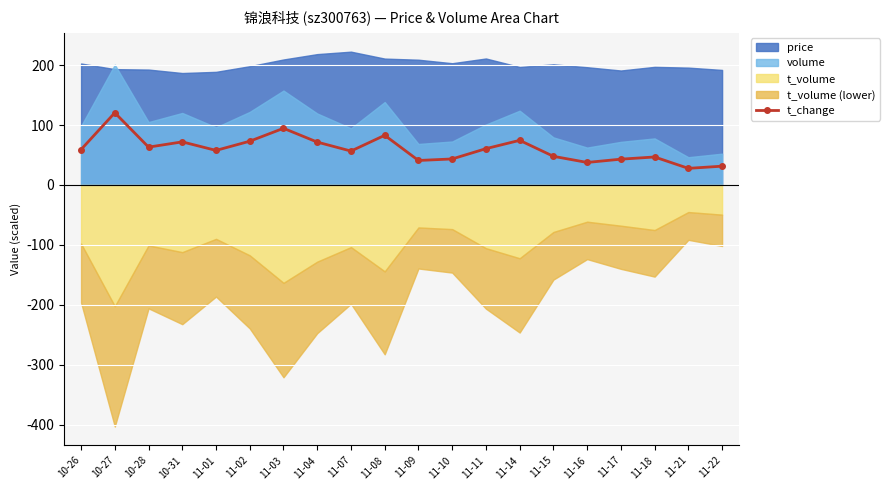

What is the difference between the values at 11-04 and 10-26?

12.4